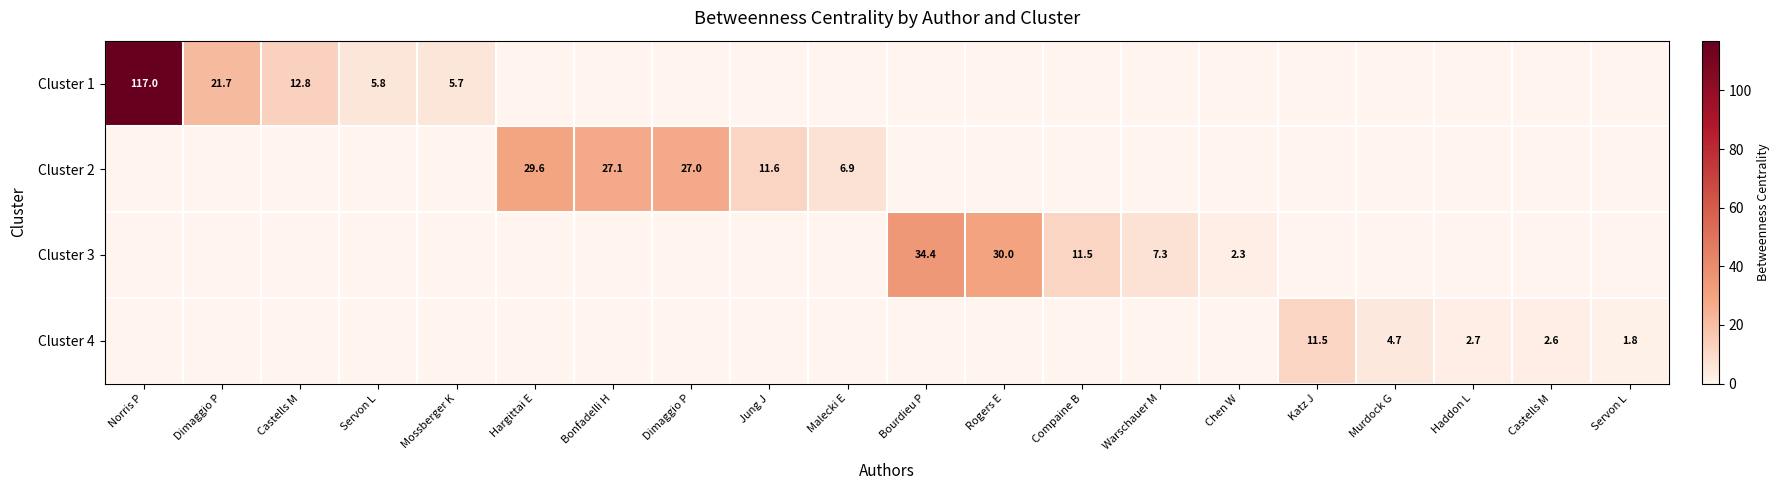

What is the difference between the maximum and minimum values in the Cluster 4 series?

11.5